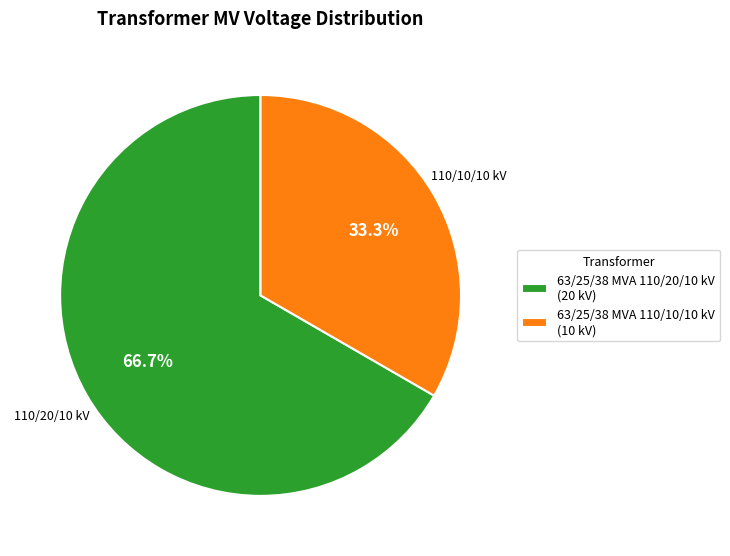

Count the number of slices in the pie.

2